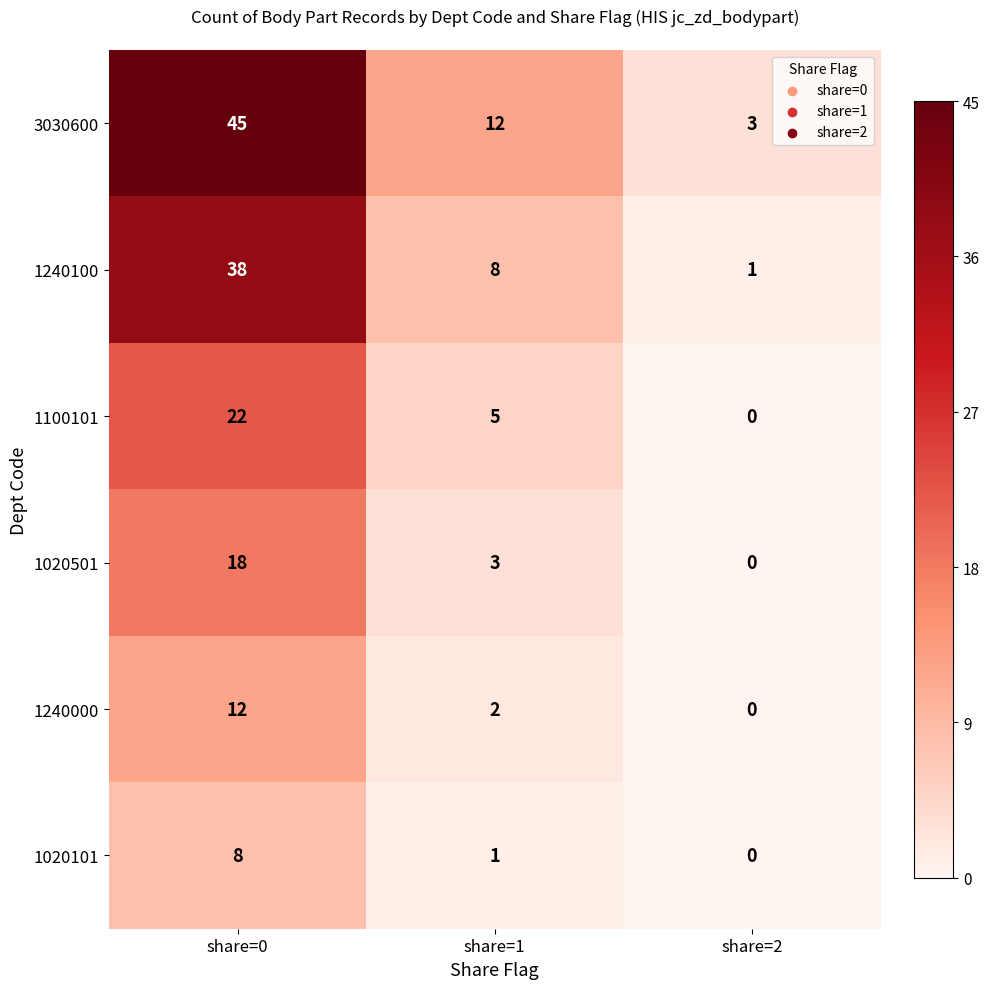

Reading left to right, transcribe all the data shown in this chart.

3030600: share=0=45	share=1=12	share=2=3
1240100: share=0=38	share=1=8	share=2=1
1100101: share=0=22	share=1=5	share=2=0
1020501: share=0=18	share=1=3	share=2=0
1240000: share=0=12	share=1=2	share=2=0
1020101: share=0=8	share=1=1	share=2=0